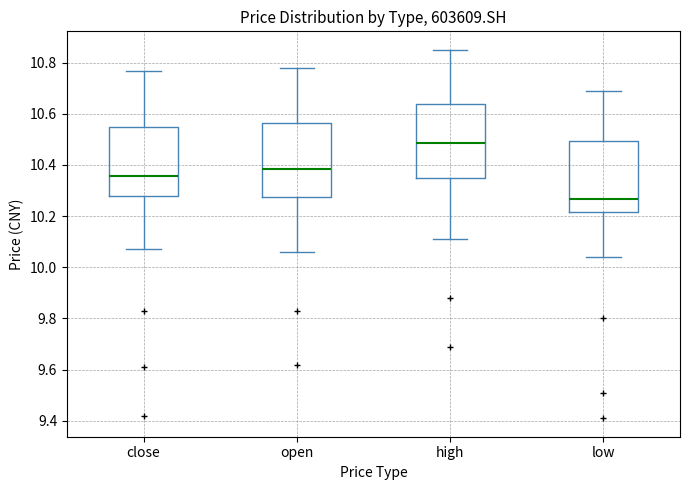

Where does the upper whisker of the box for high end on the y-axis? The values are not printed on the chart, so give them approximately, as read against the axis.

10.86